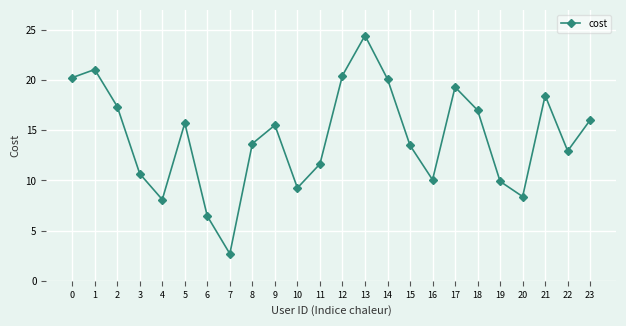

What is the smallest value displayed?

2.7